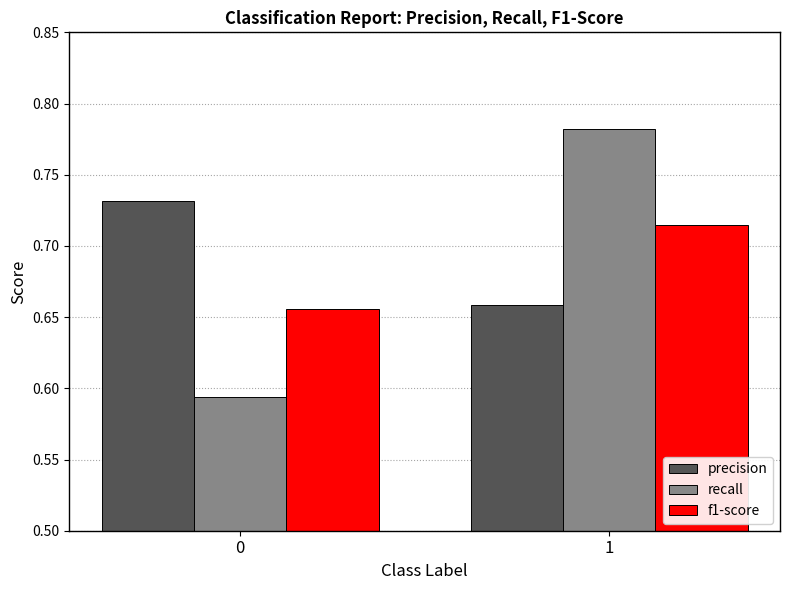

What is the sum of the f1-score values at 0 and 1?

1.4